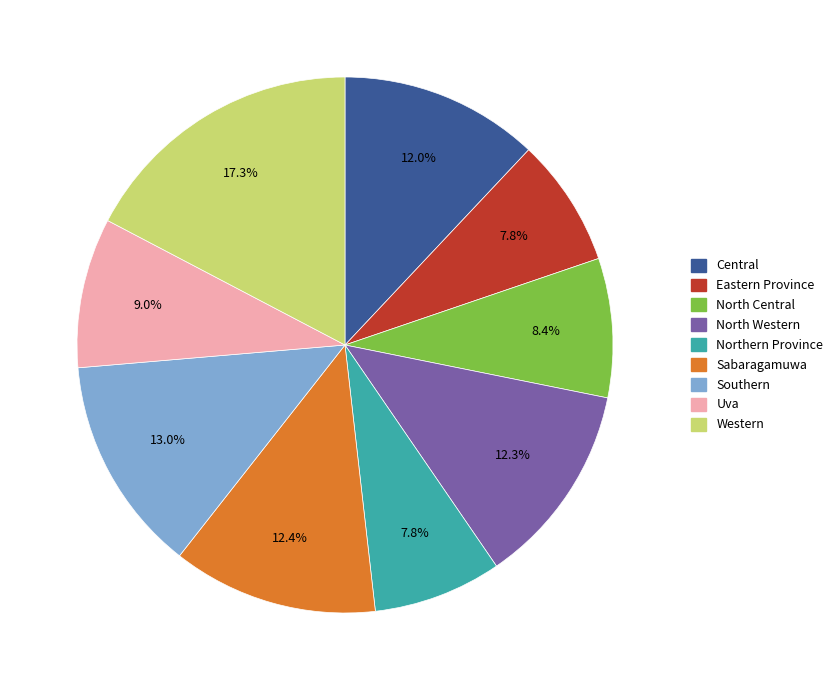

What portion of the pie excludes Sabaragamuwa?

87.6%